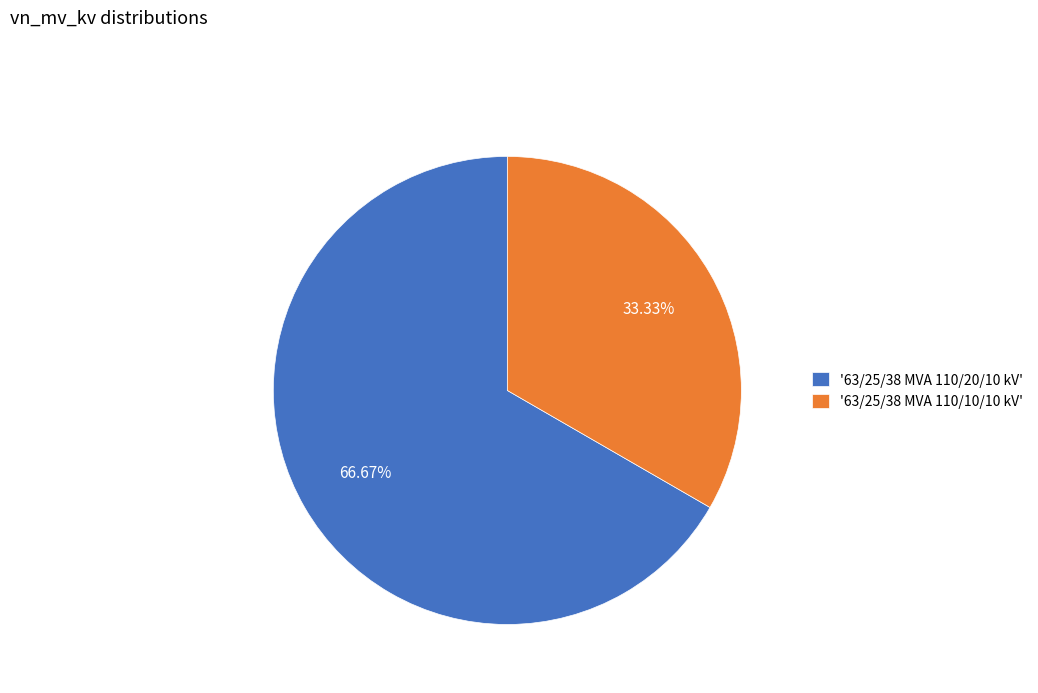

Does '63/25/38 MVA 110/10/10 kV' account for over 50% of the chart?

No